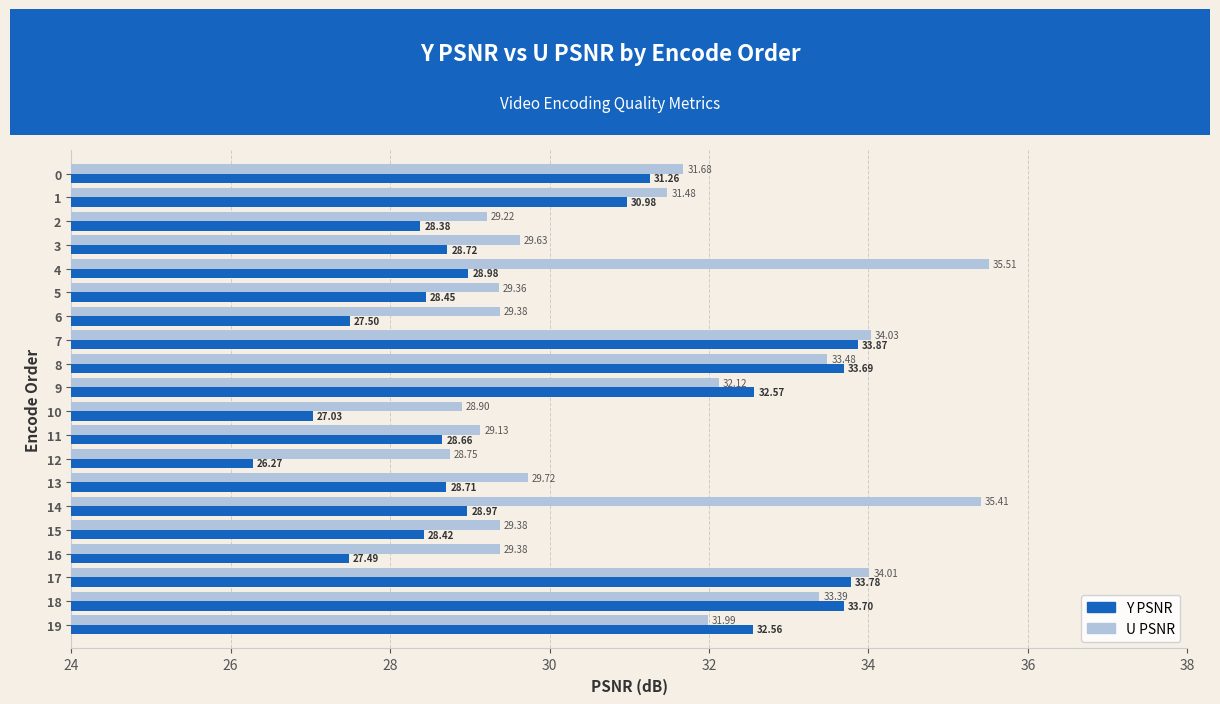

Rank the series by their maximum value, from lowest to highest.

Y PSNR, U PSNR